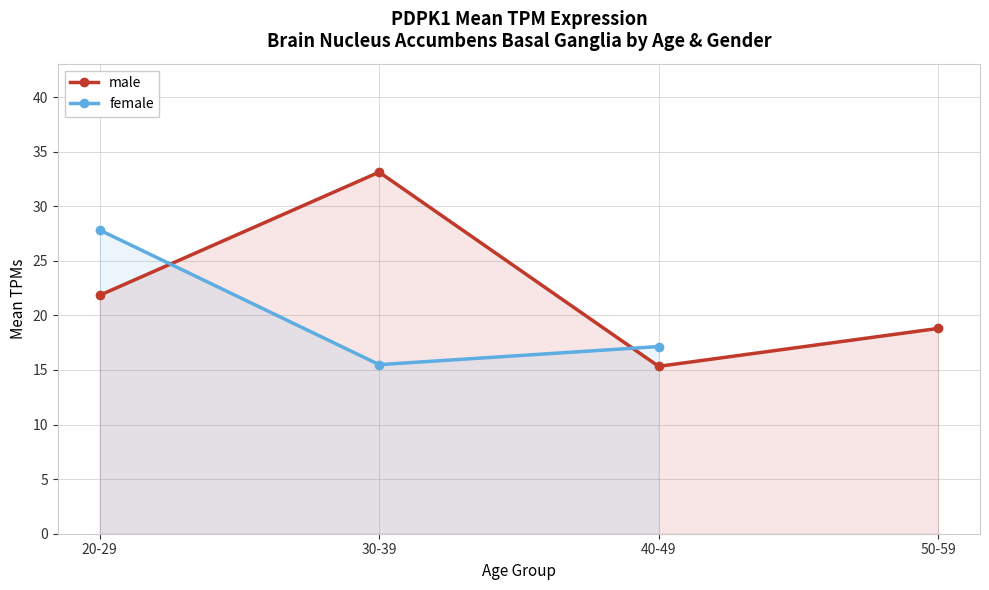

What is the value of the male point at the 4th from the left?

18.8